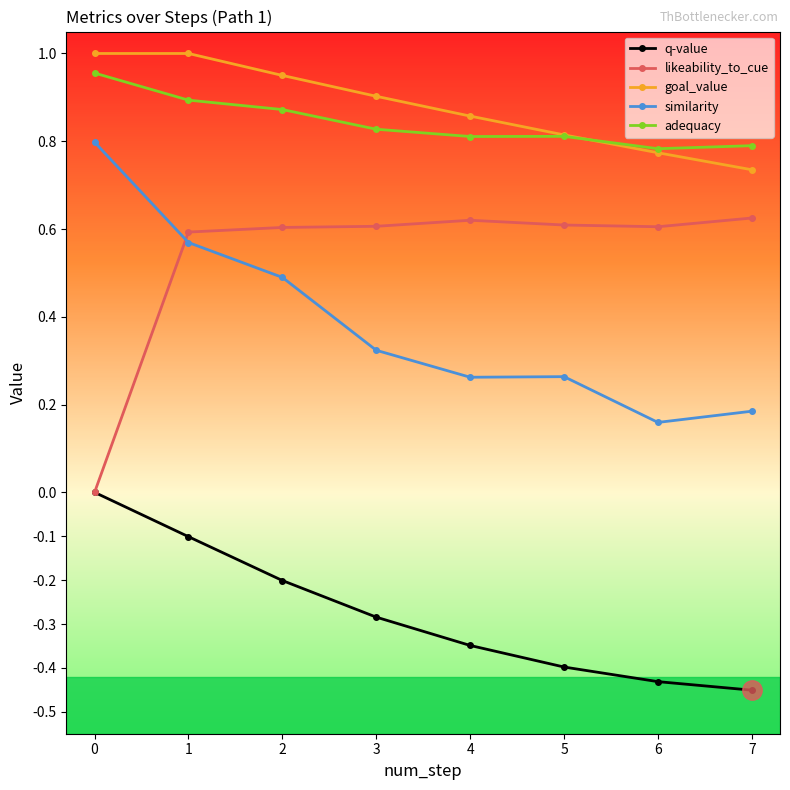

True or false: goal_value has a value of 0.3 at 7.

False